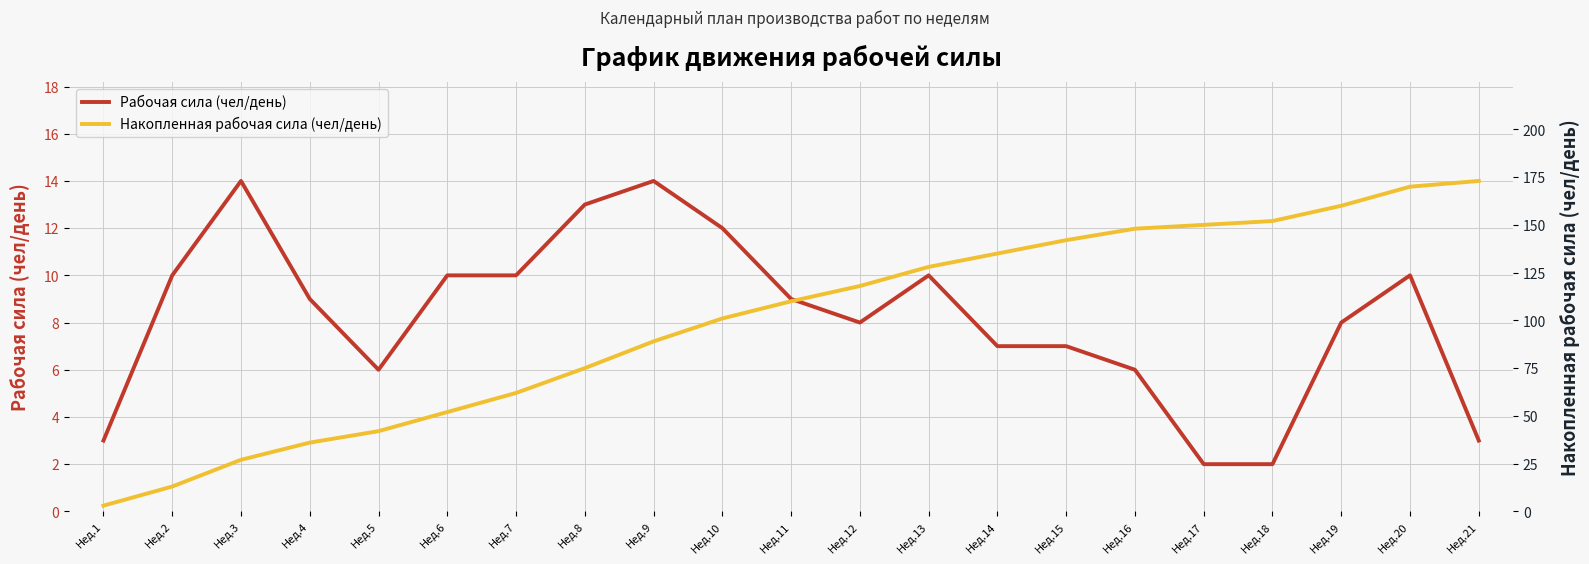

Does the chart have visible grid lines?

Yes